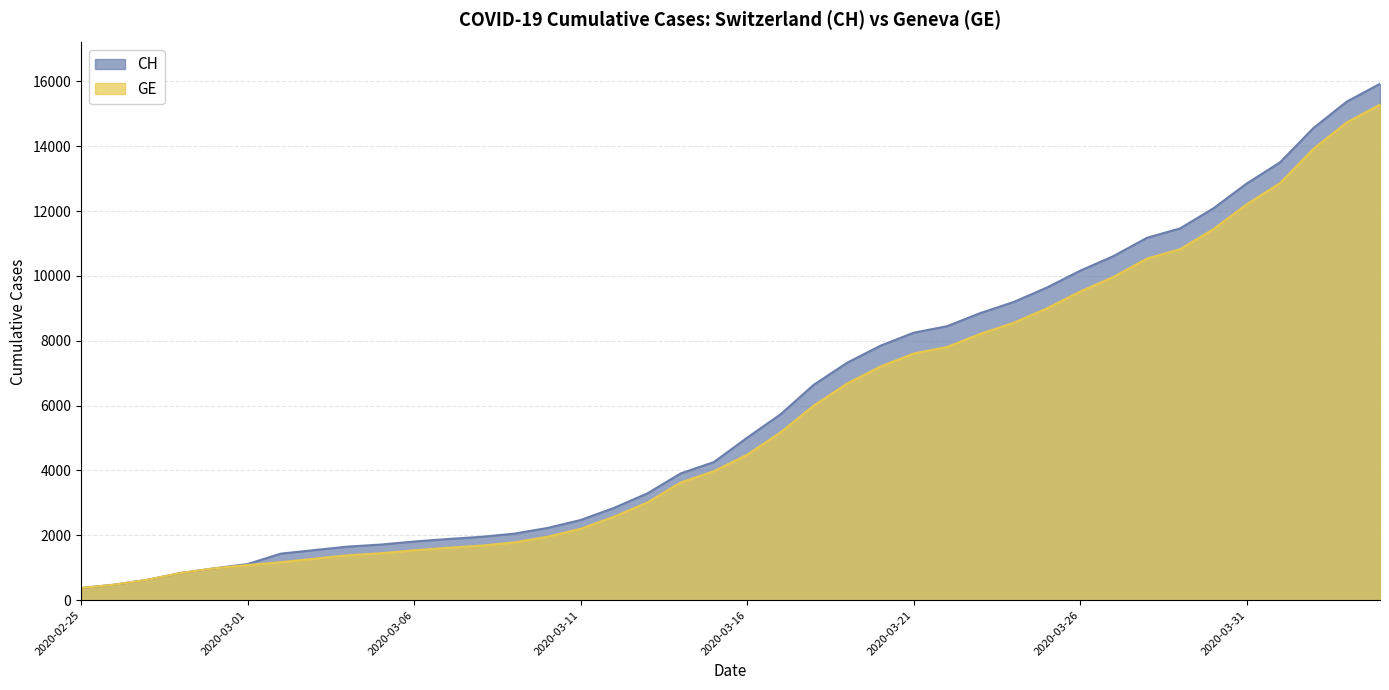

What position from the right is 2020-02-28?

37